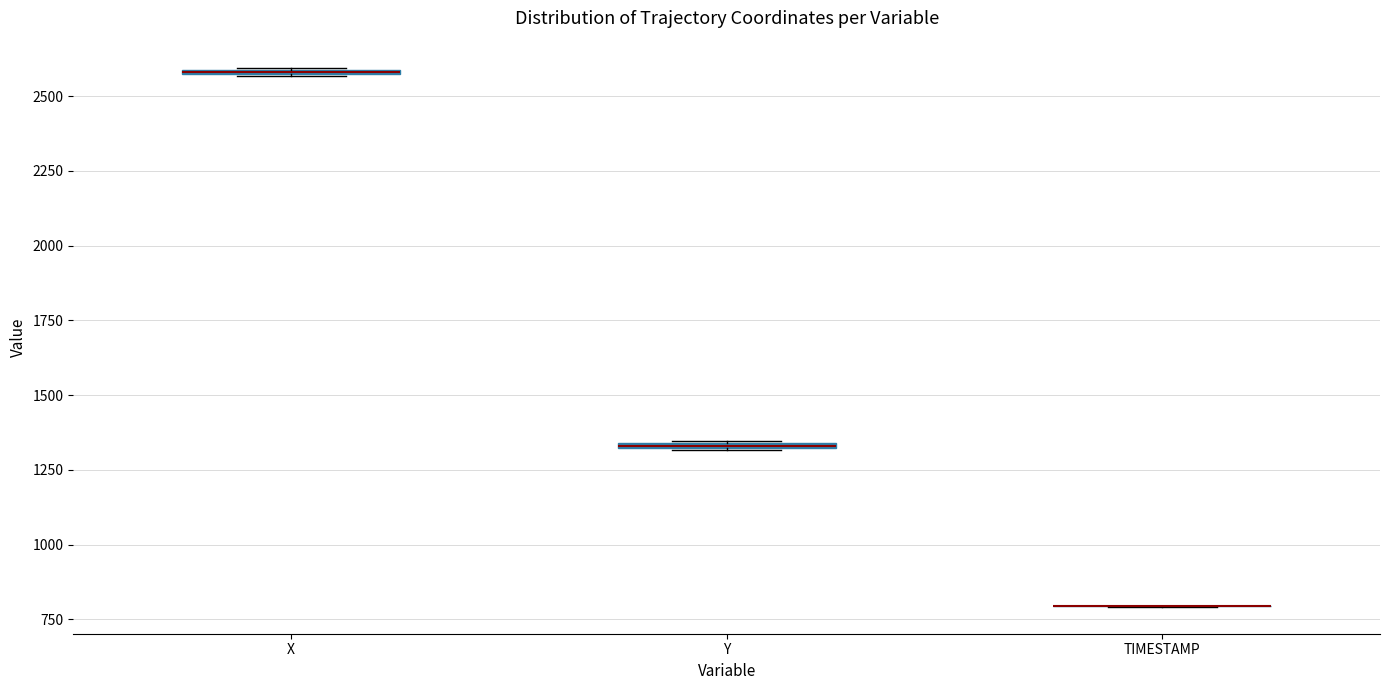

Where is the lower edge of the box for X on the y-axis? The values are not printed on the chart, so give them approximately, as read against the axis.

2550